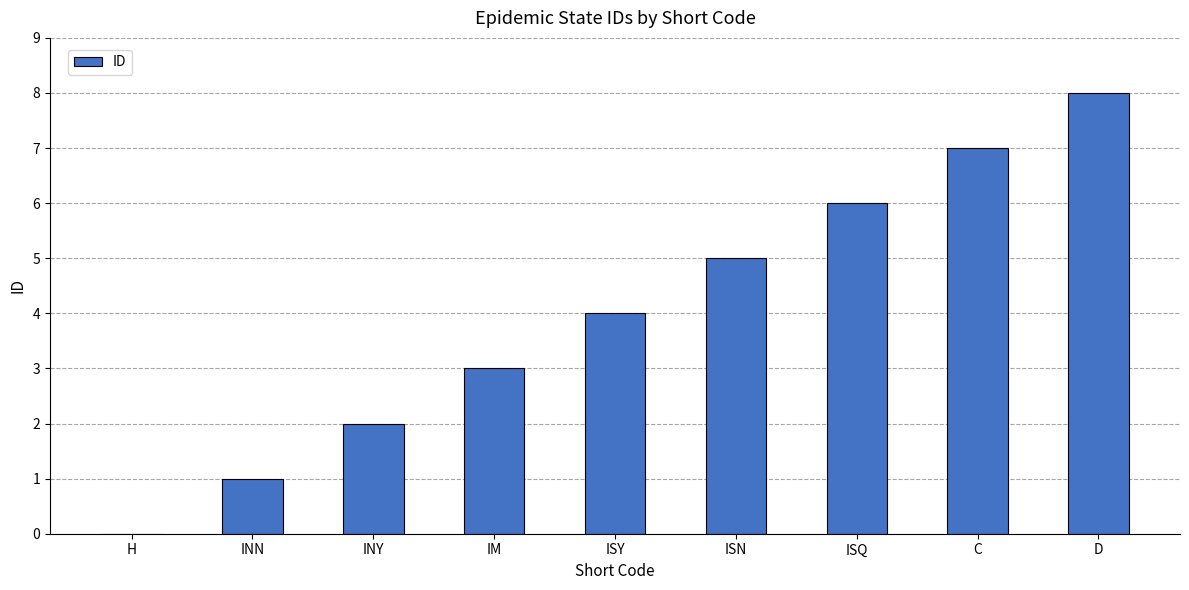

The chart shows a value of 7 at C. True or false?

True